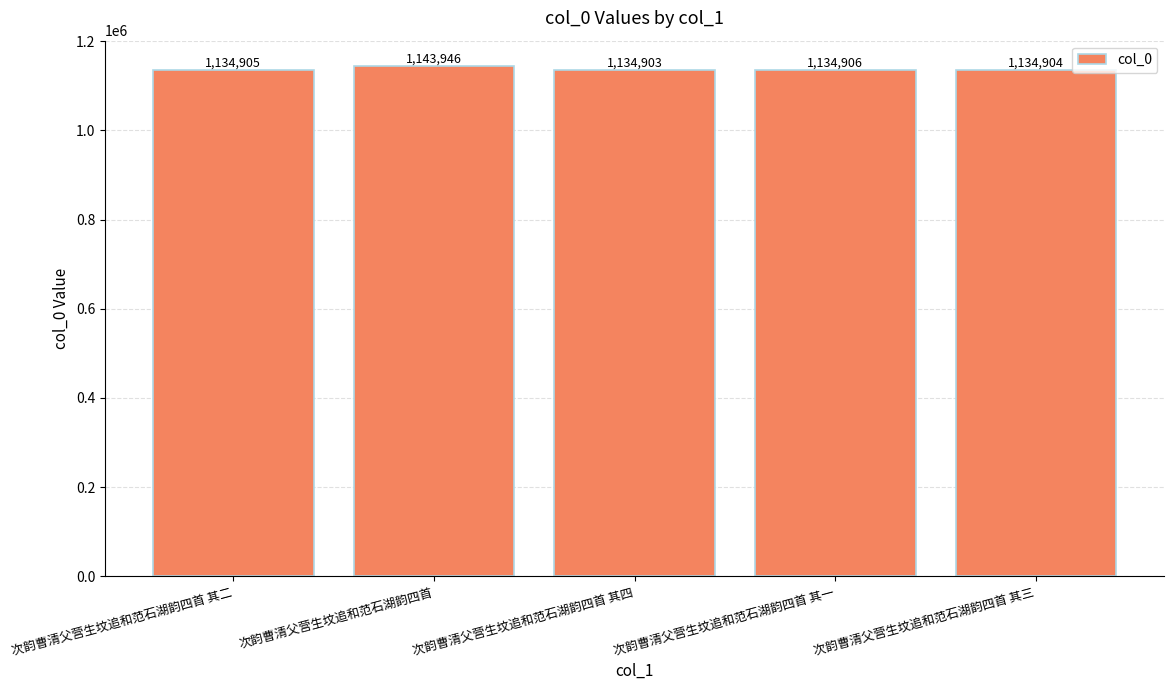

What is the sum of all values?

5683564